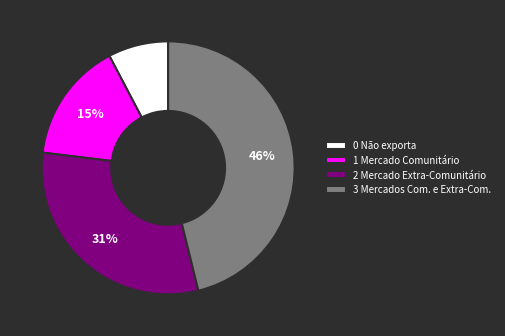

To the nearest percent, what is the average slice percentage?

25%